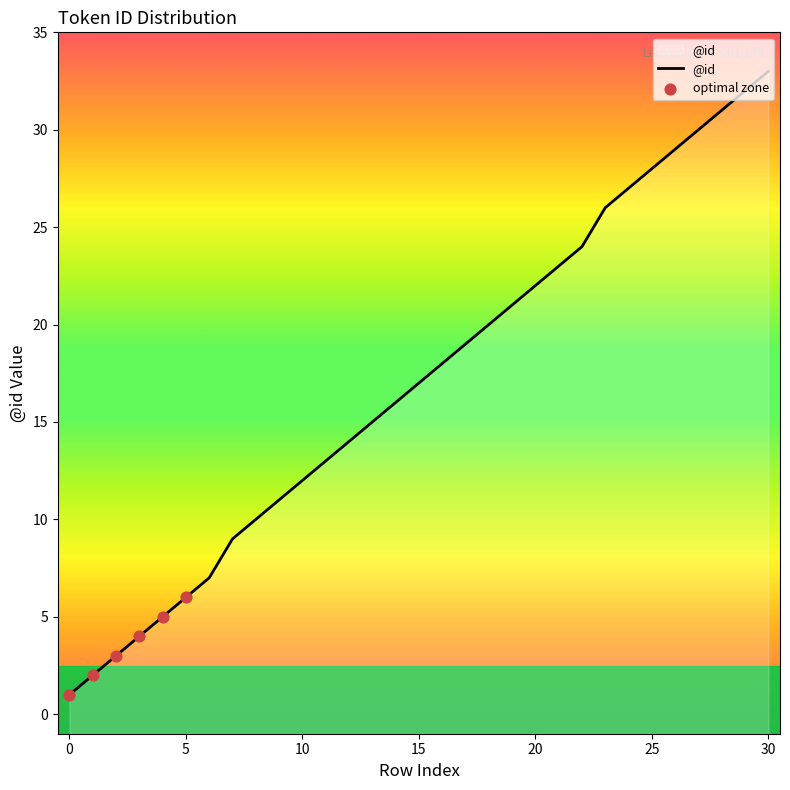

Approximately how many times larger is the value at 24 compared to 19?

1.3